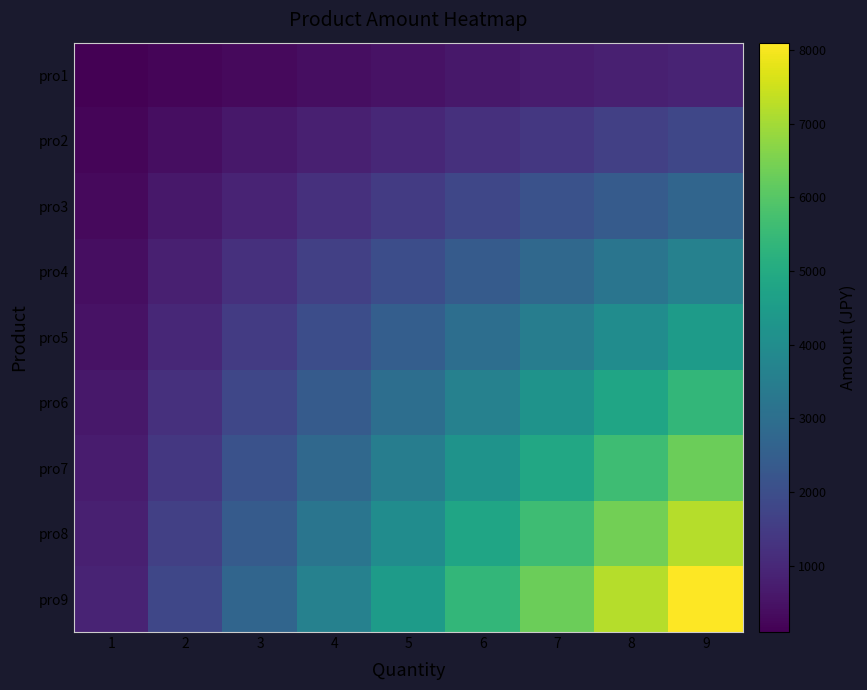

How many distinct data groups are displayed?

9